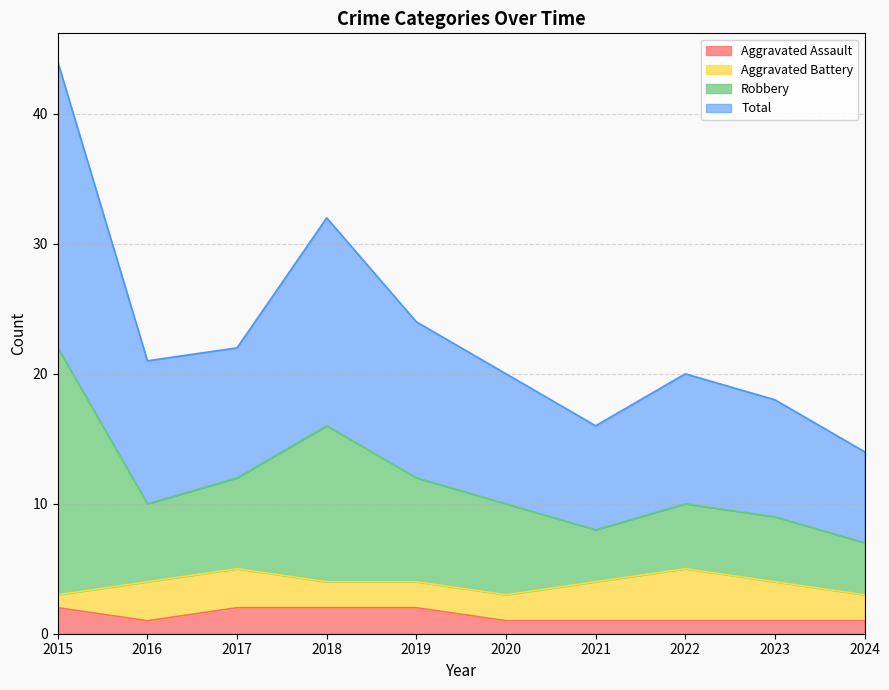

The value of Aggravated Assault at 2024 is 1. True or false?

True